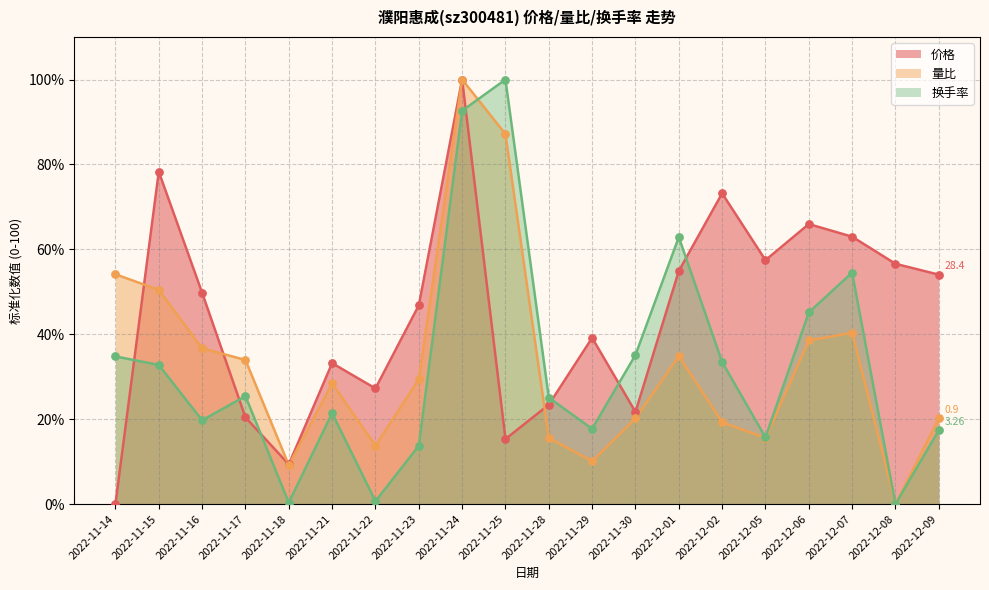

Which series has the largest Y range (max minus min)?

换手率